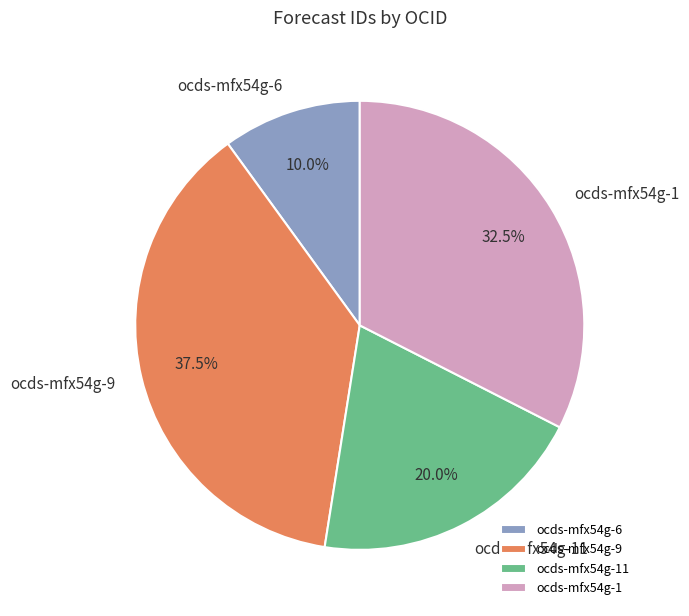

Rank the categories by value from lowest to highest.

ocds-mfx54g-6, ocds-mfx54g-11, ocds-mfx54g-1, ocds-mfx54g-9